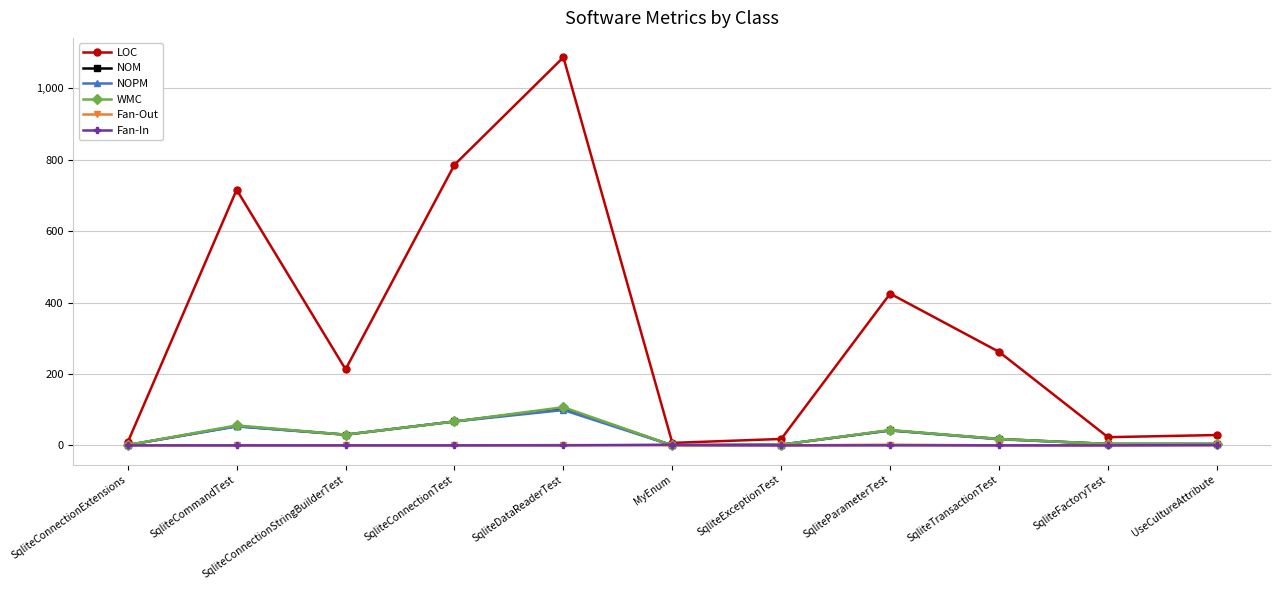

How many lines are shown in the chart?

6